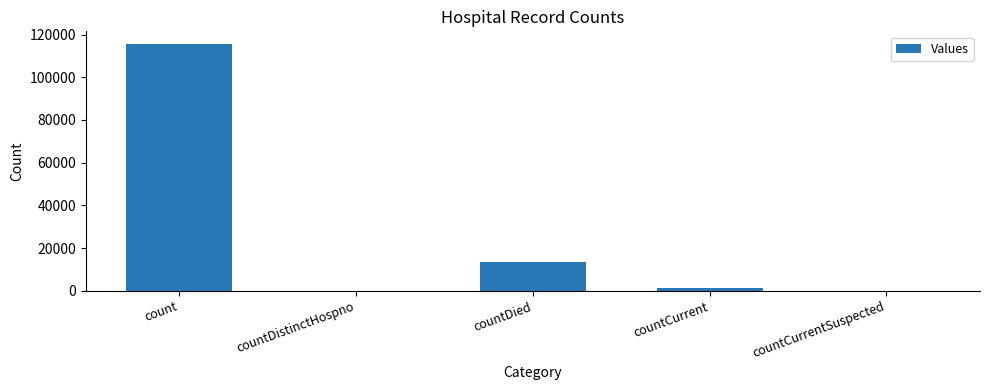

The chart shows a value of 61542 at countDistinctHospno. True or false?

False